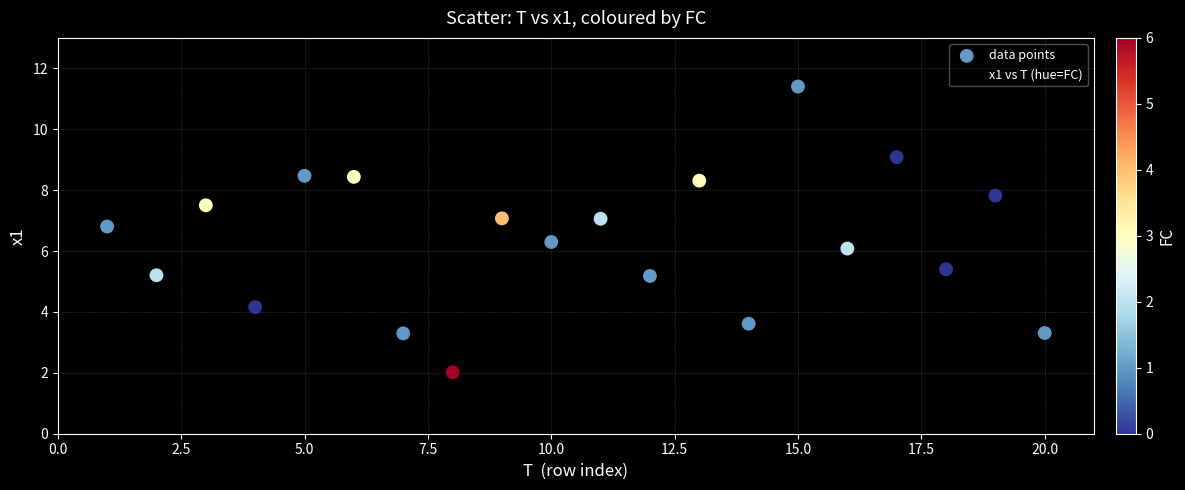

What is the range of X values (max minus min)?

19.0